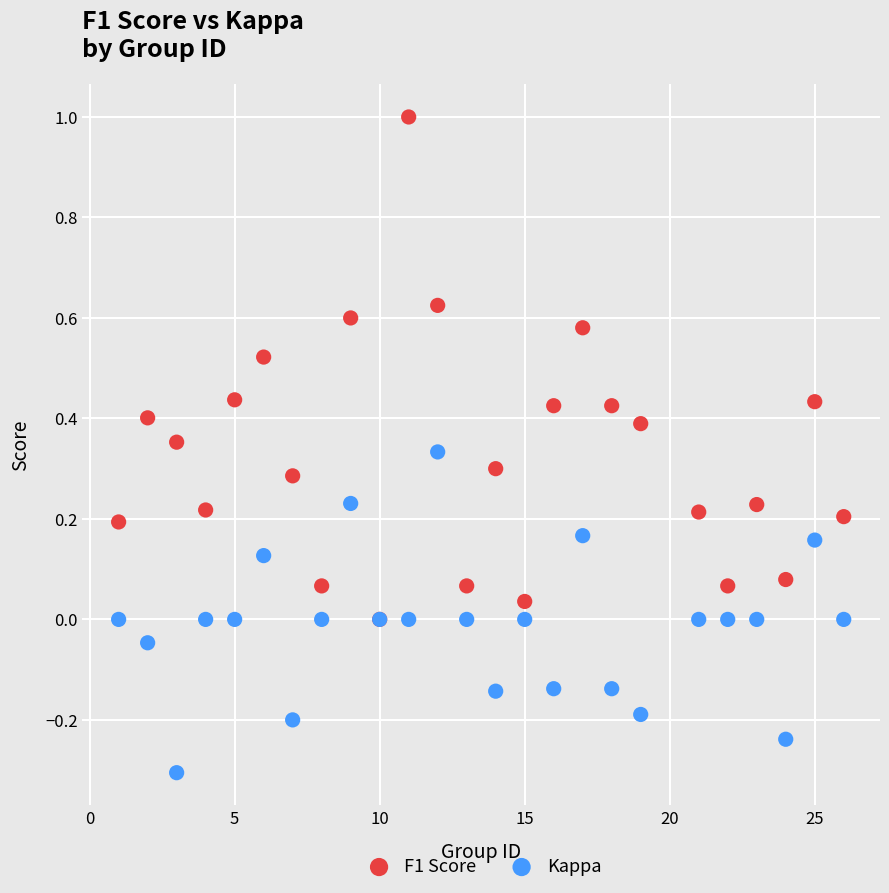

Which series reaches the maximum Y coordinate?

F1 Score